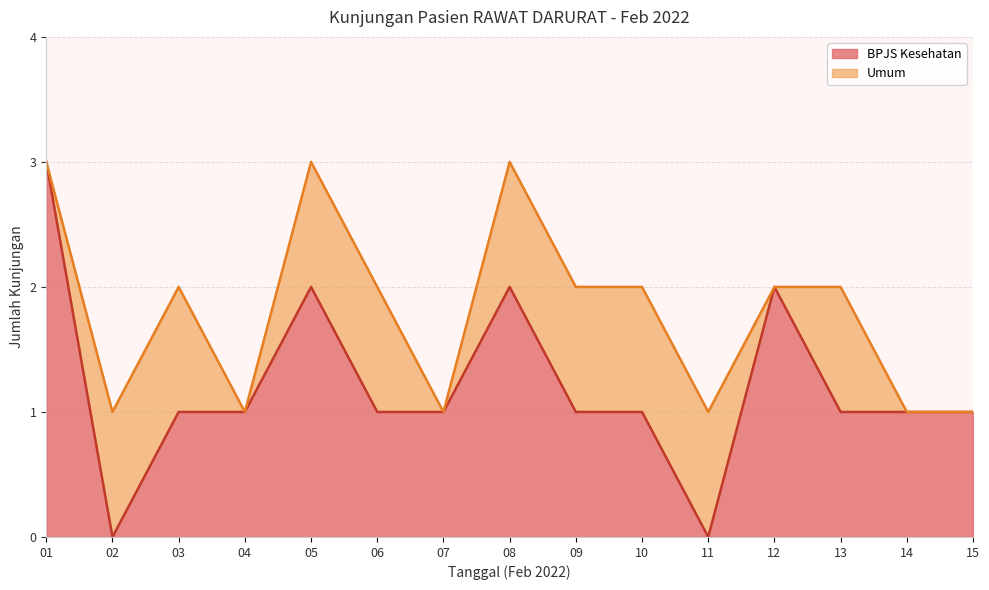

How many interior local valleys (lower than both neighbors) does the data have?

2